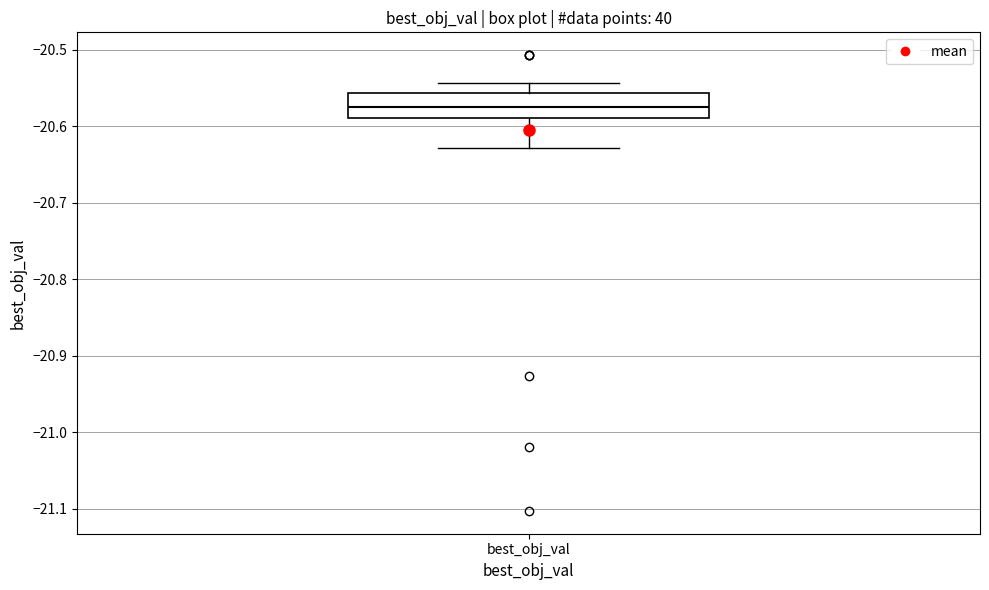

Transcribe this box plot: give where the median line is, the range the box spans, and where the two whiskers end, as read against the y-axis. The values are not printed on the chart, so give them approximately, as read against the axis.

median -20.58, box -20.59 to -20.56, whiskers -20.63 to -20.54